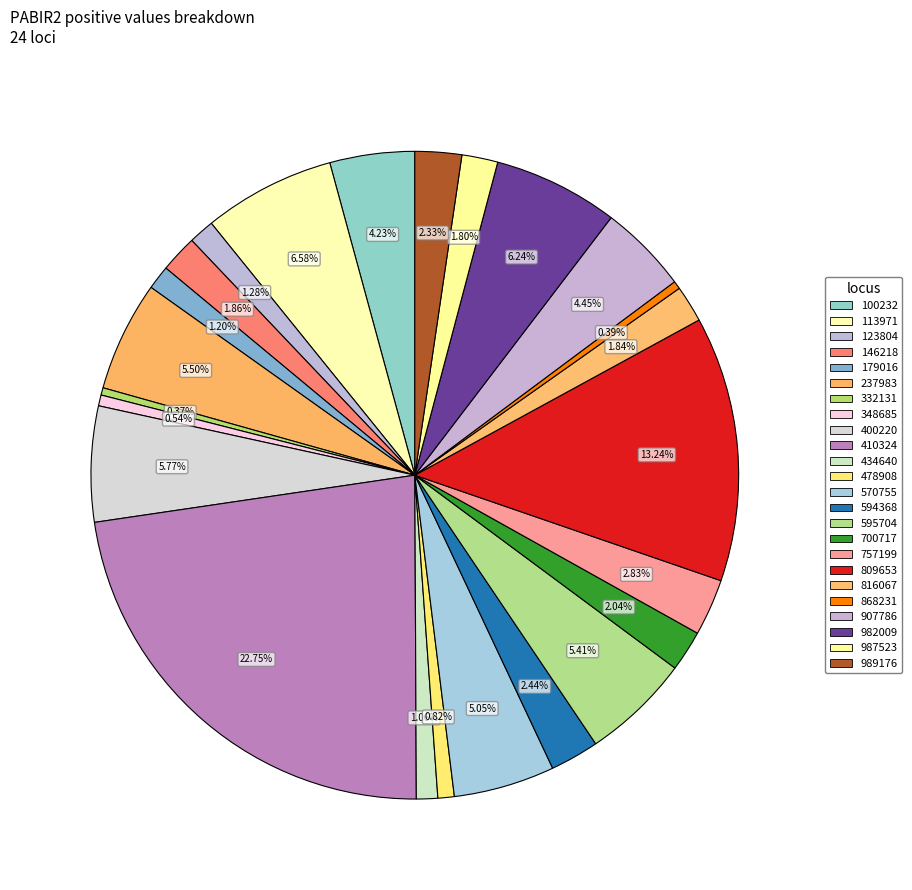

True or false: 700717 accounts for 9% of the total.

False